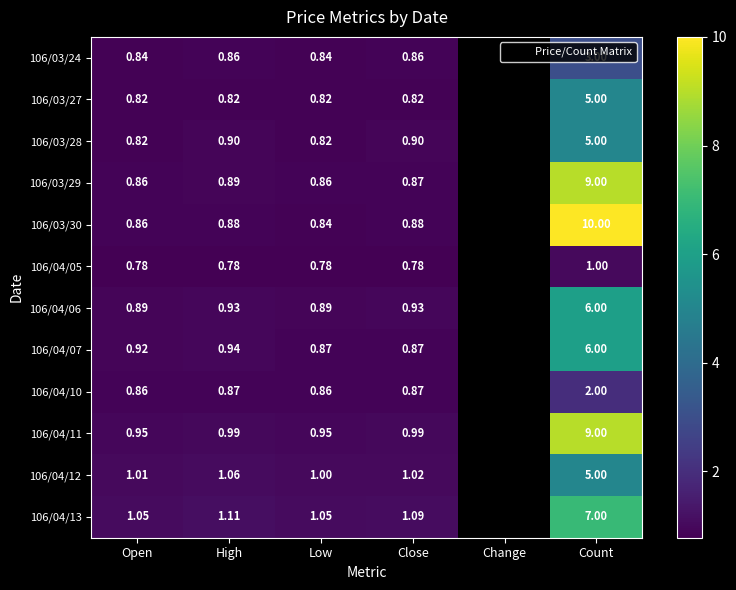

At which category is the sum across all series the highest?

Count